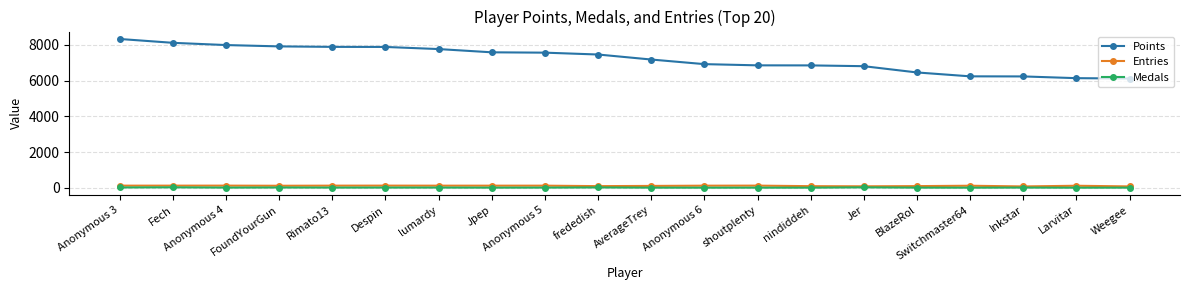

Does the chart display data point markers on the line(s)?

Yes